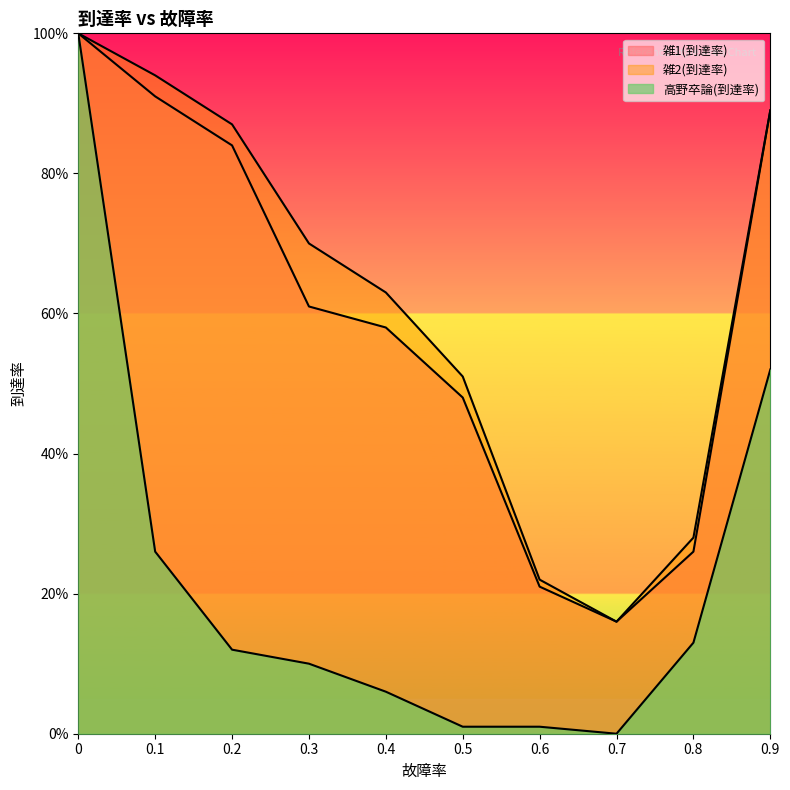

Reading left to right, transcribe all the data shown in this chart.

雑1(到達率): 0=1.0	0.1=0.9	0.2=0.8	0.3=0.6	0.4=0.6	0.5=0.5	0.6=0.2	0.7=0.2	0.8=0.3	0.9=0.9
雑2(到達率): 0=1.0	0.1=0.9	0.2=0.9	0.3=0.7	0.4=0.6	0.5=0.5	0.6=0.2	0.7=0.2	0.8=0.3	0.9=0.9
高野卒論(到達率): 0=1.0	0.1=0.3	0.2=0.1	0.3=0.1	0.4=0.1	0.5=0.0	0.6=0.0	0.7=0.0	0.8=0.1	0.9=0.5